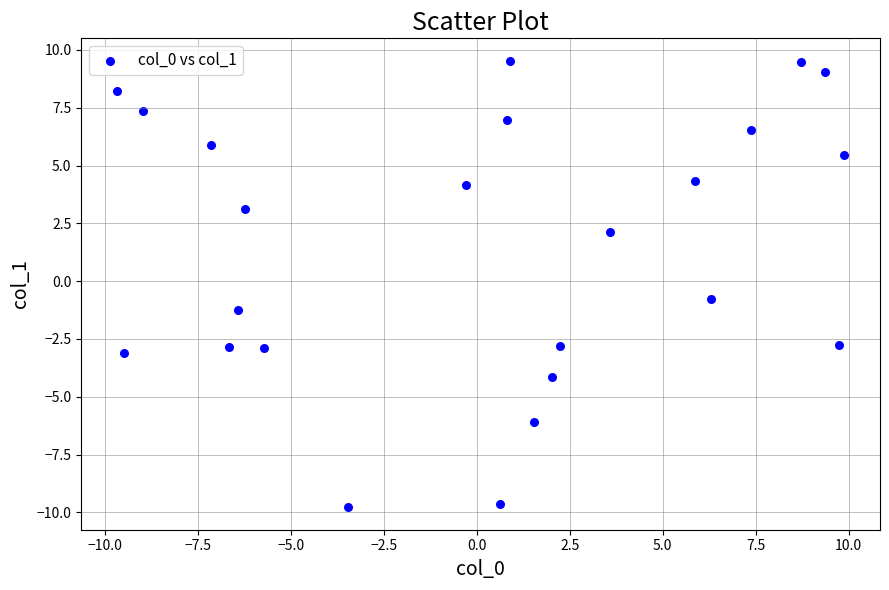

What is the range of Y values (max minus min)?

19.3